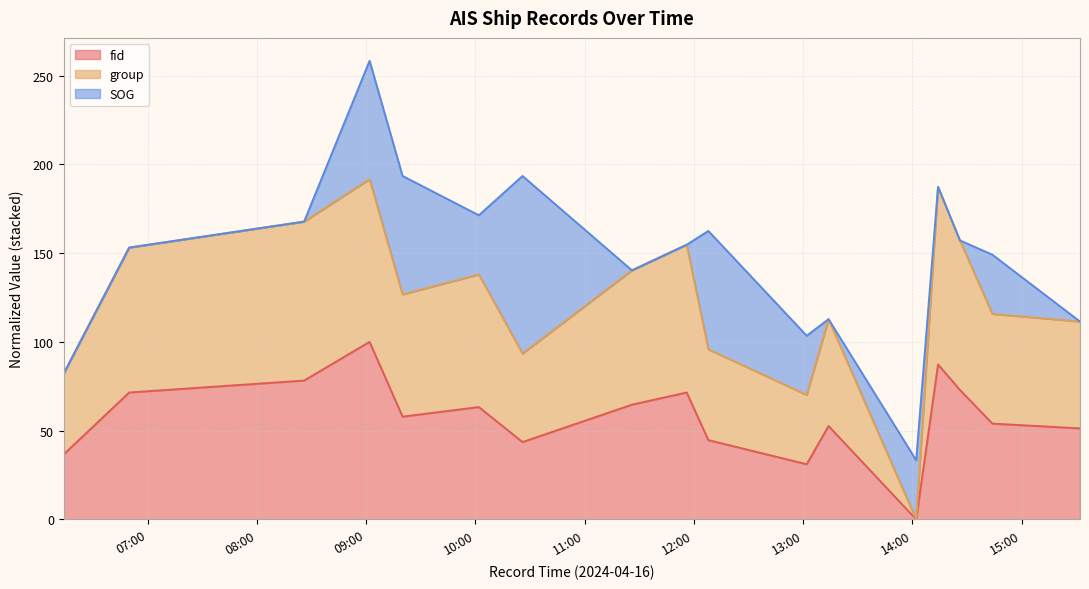

At which category does the chart reach its peak across all series?

2024-04-16 09:01:50